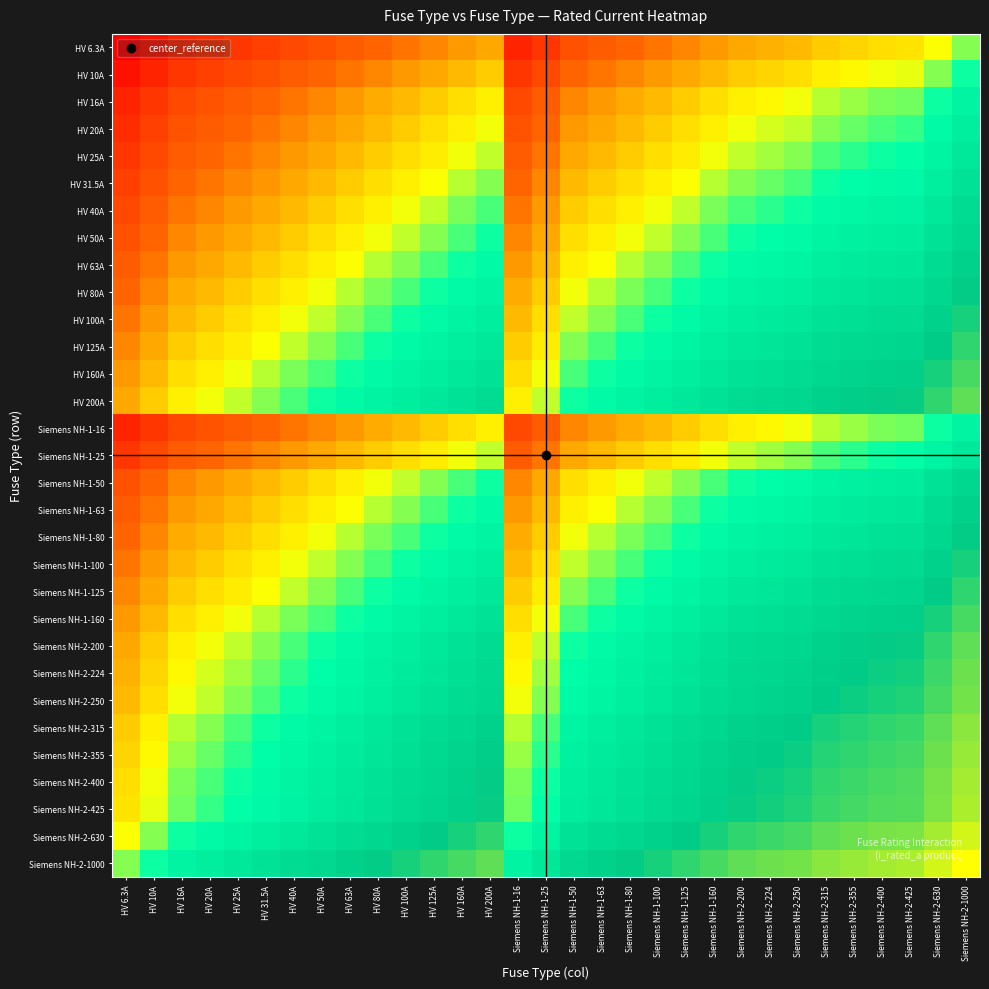

What is the spread (max minus min) of values at Siemens NH-1-160?

5.1